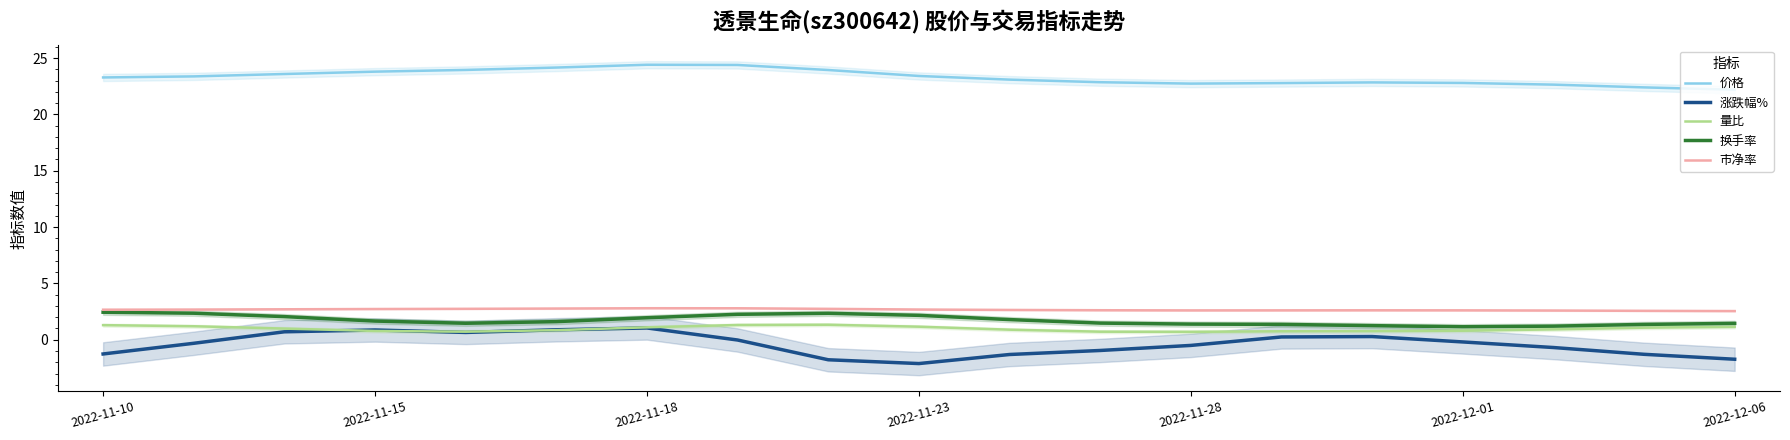

Count the number of categories in the chart.

19